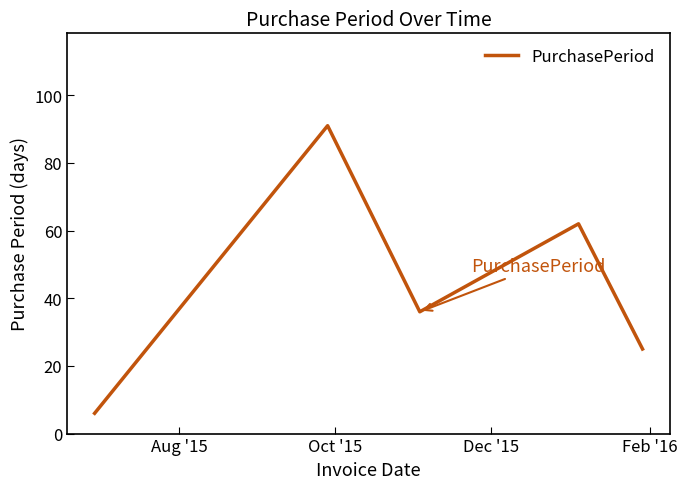

What is the sum of all values?

220